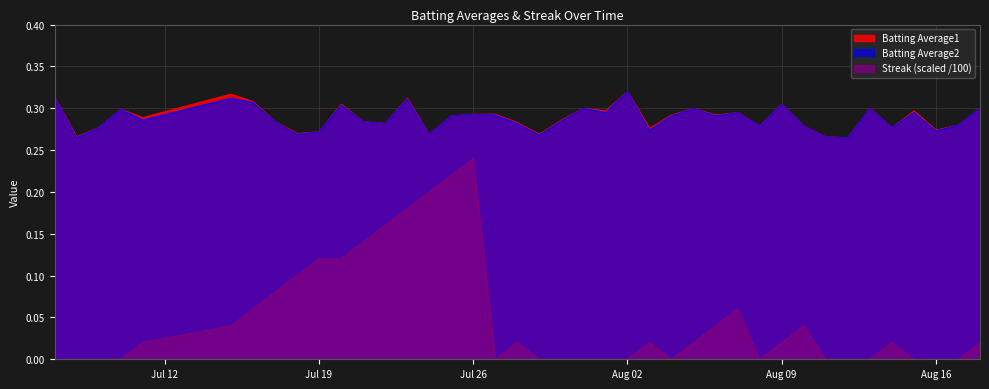

True or false: Batting Average2 has more than 2 points higher than both neighbors.

True